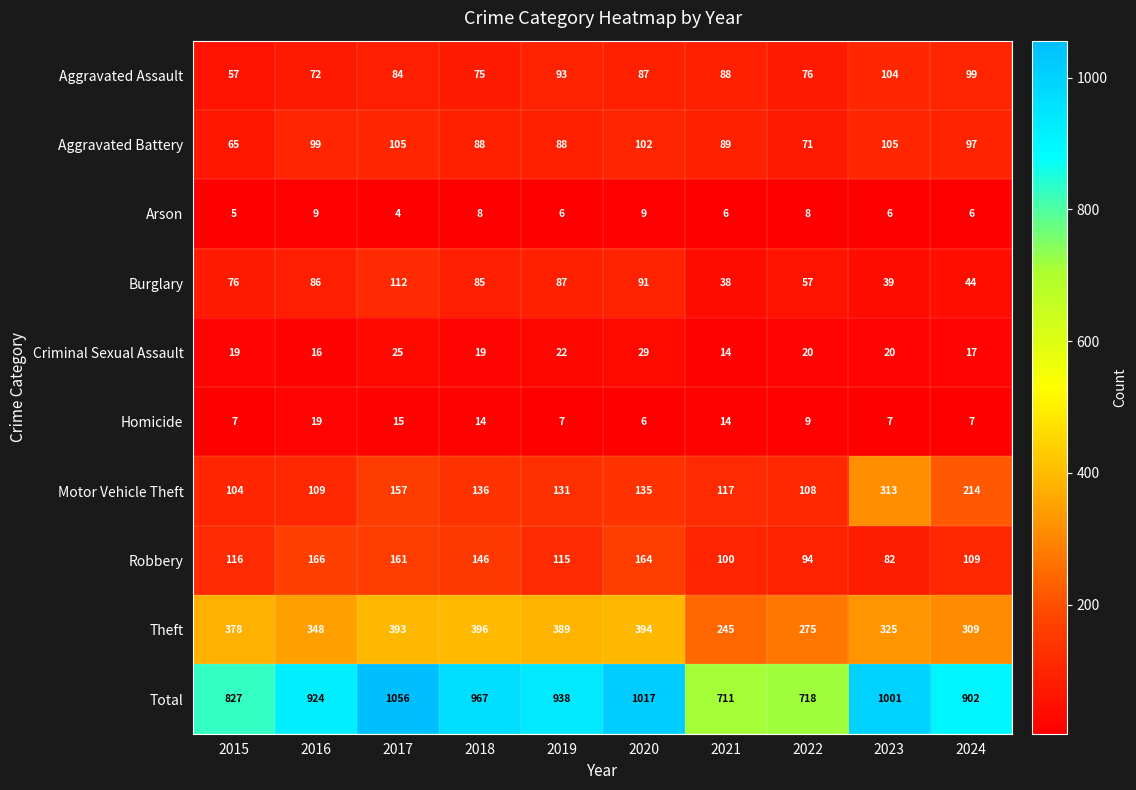

What is the sum of all Homicide values?

105